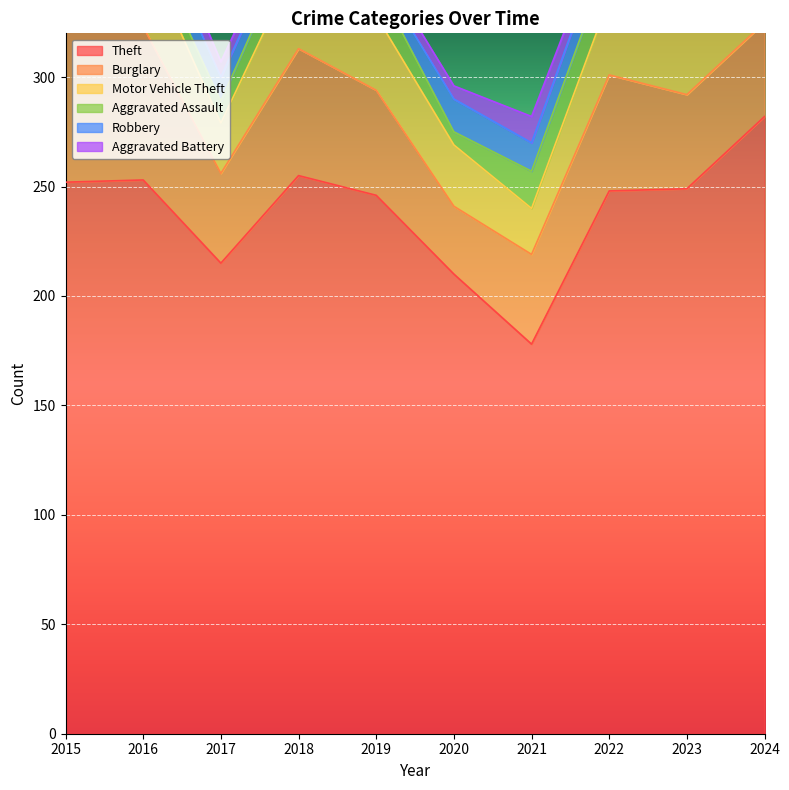

What is the difference between the highest and lowest values at 2021?

166